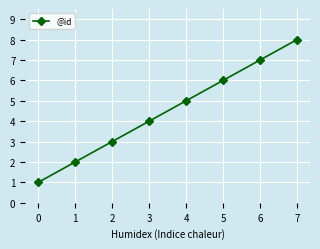

The value at 0 is 1. True or false?

True